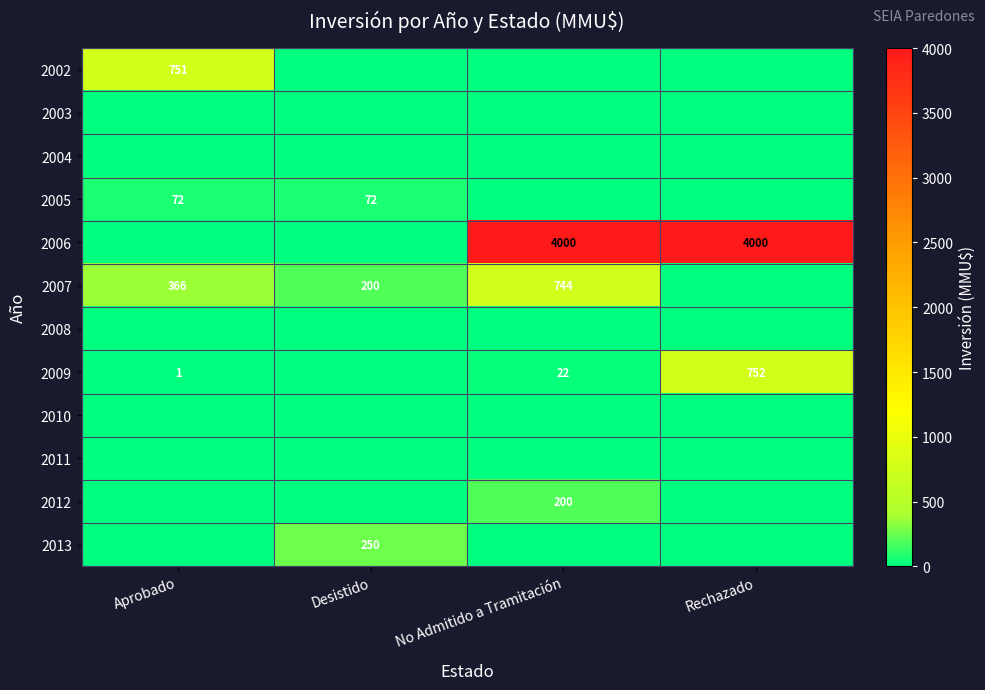

What is the total value across all series at Rechazado?

4752